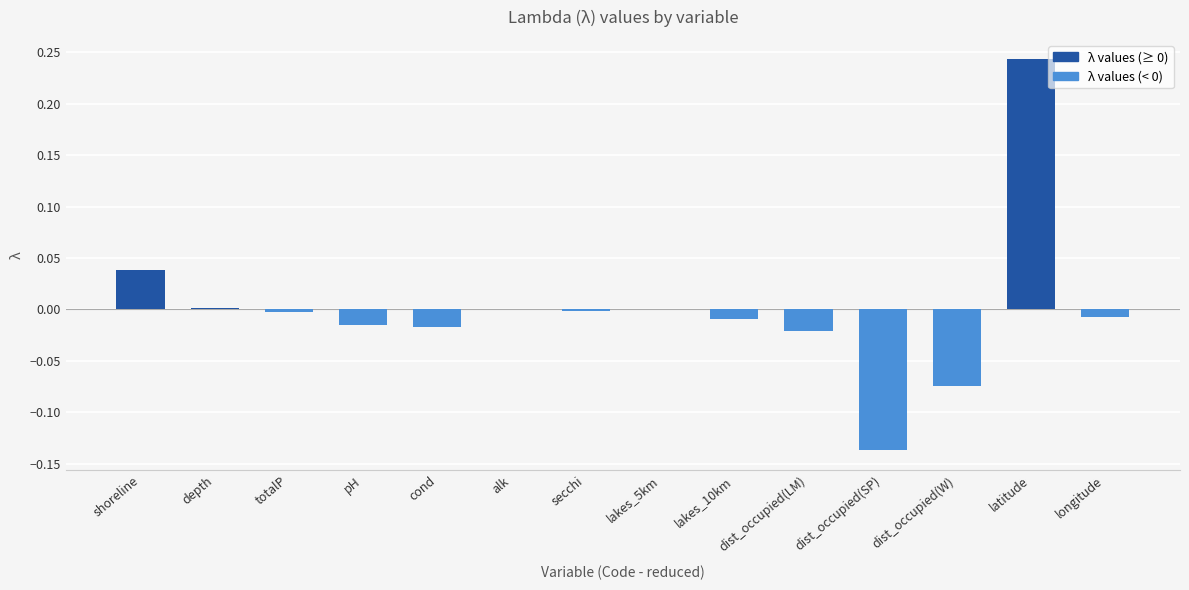

Which has a higher value, lakes_10km or latitude?

latitude